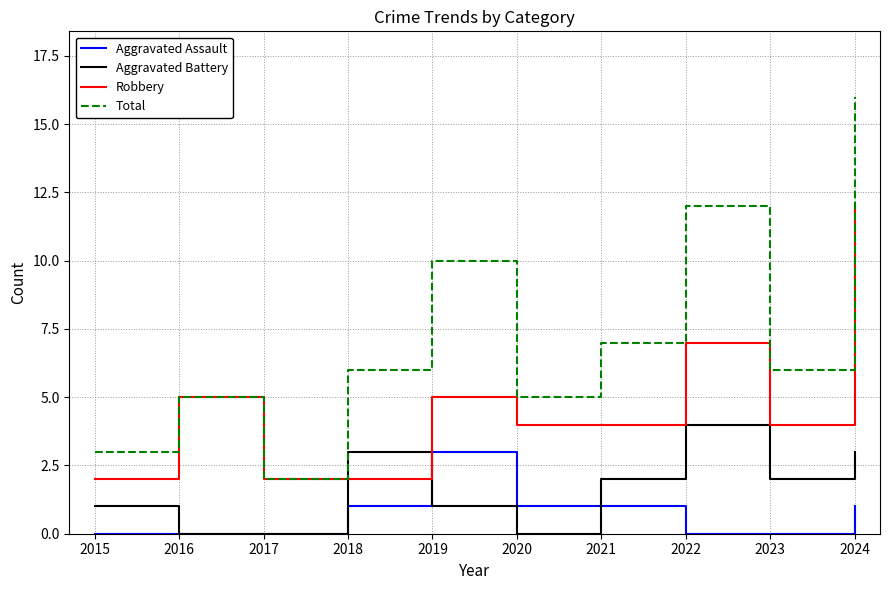

List the series in order of their peak value, lowest first.

Aggravated Assault, Aggravated Battery, Robbery, Total